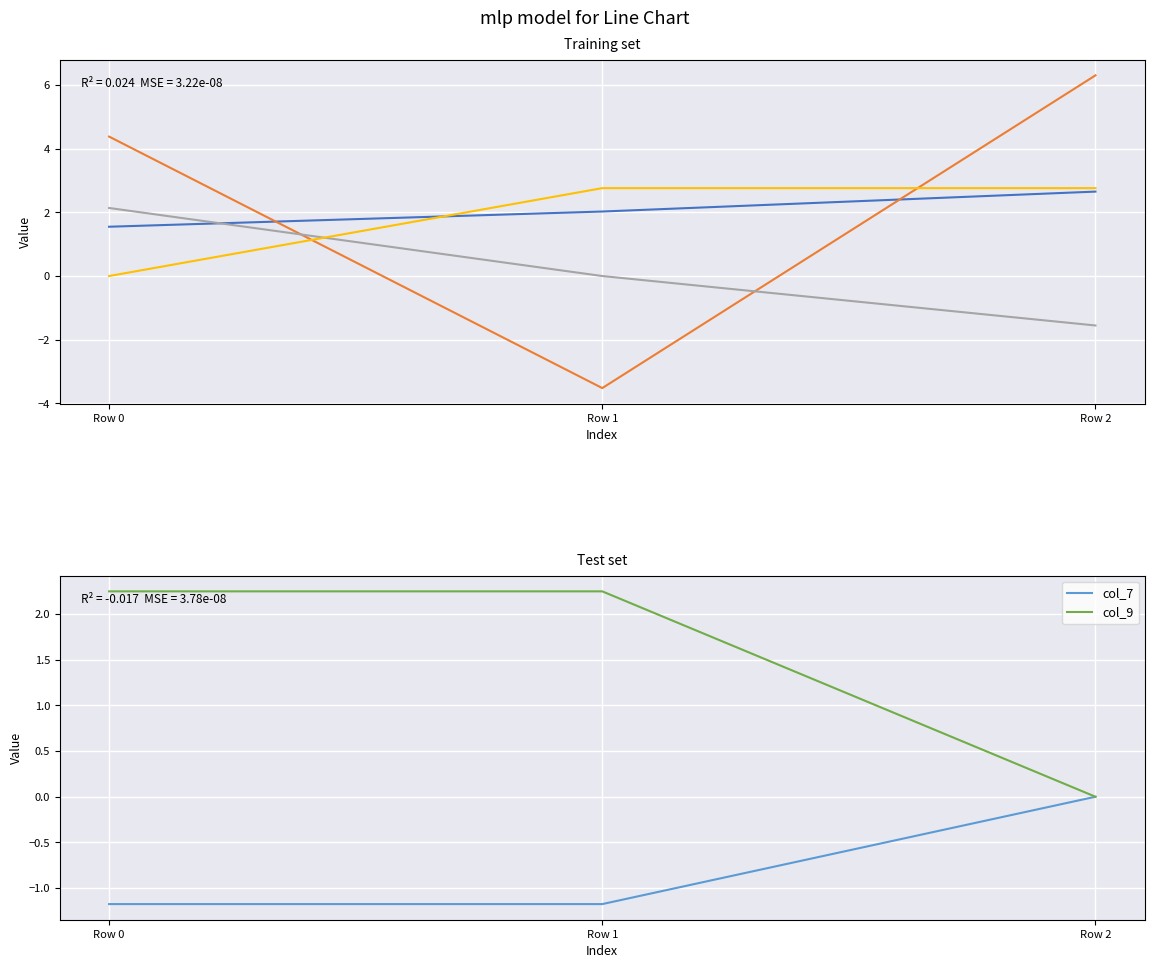

List the series in order of their peak value, lowest first.

col_7, col_20, col_9, col_0, col_5, col_2